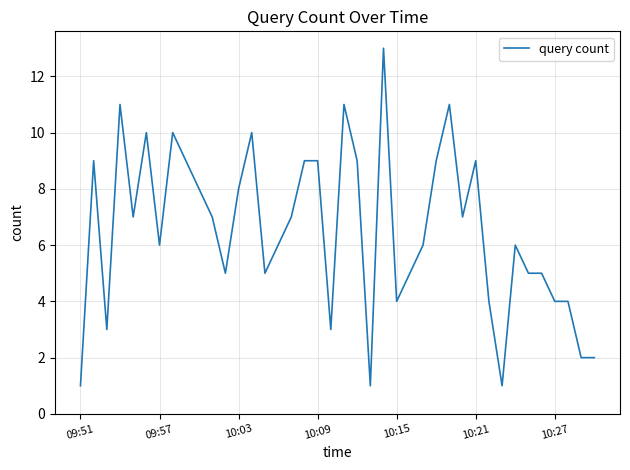

Does the chart display data point markers on the line(s)?

No